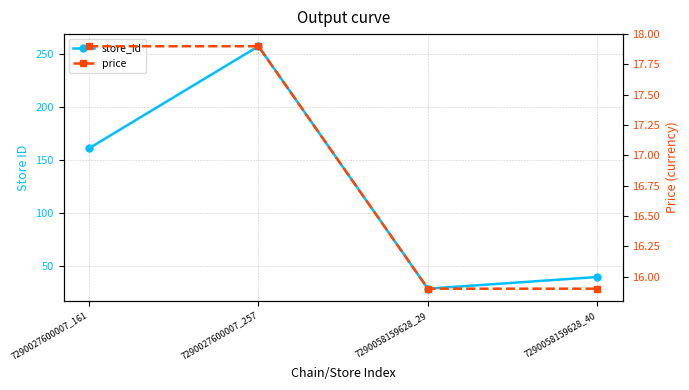

What is the spread (max minus min) of values at 7290058159628_29?

13.1